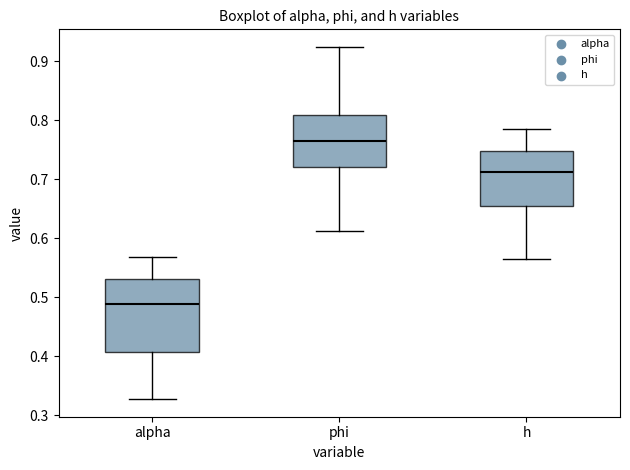

Where is the upper edge of the box for phi on the y-axis? The values are not printed on the chart, so give them approximately, as read against the axis.

0.81